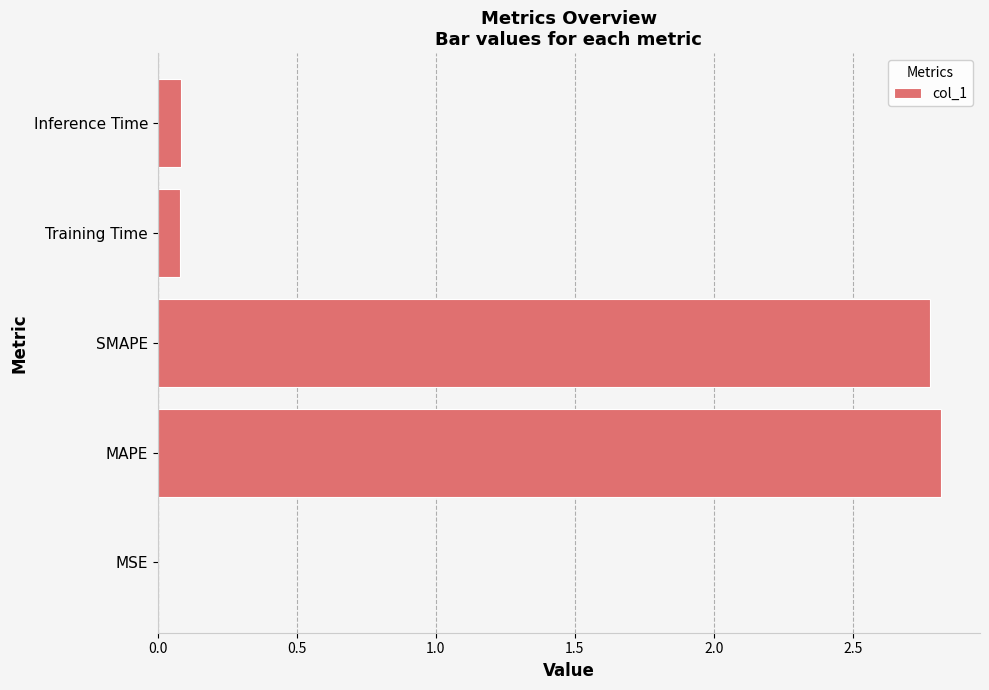

True or false: the data shows 1.1 at MAPE.

False